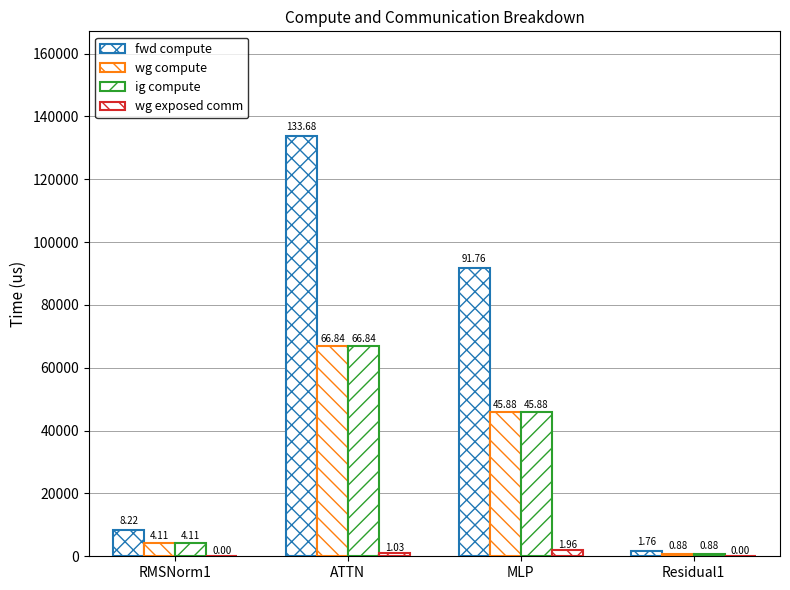

The value of ig compute at RMSNorm1 is 4107.6. True or false?

True